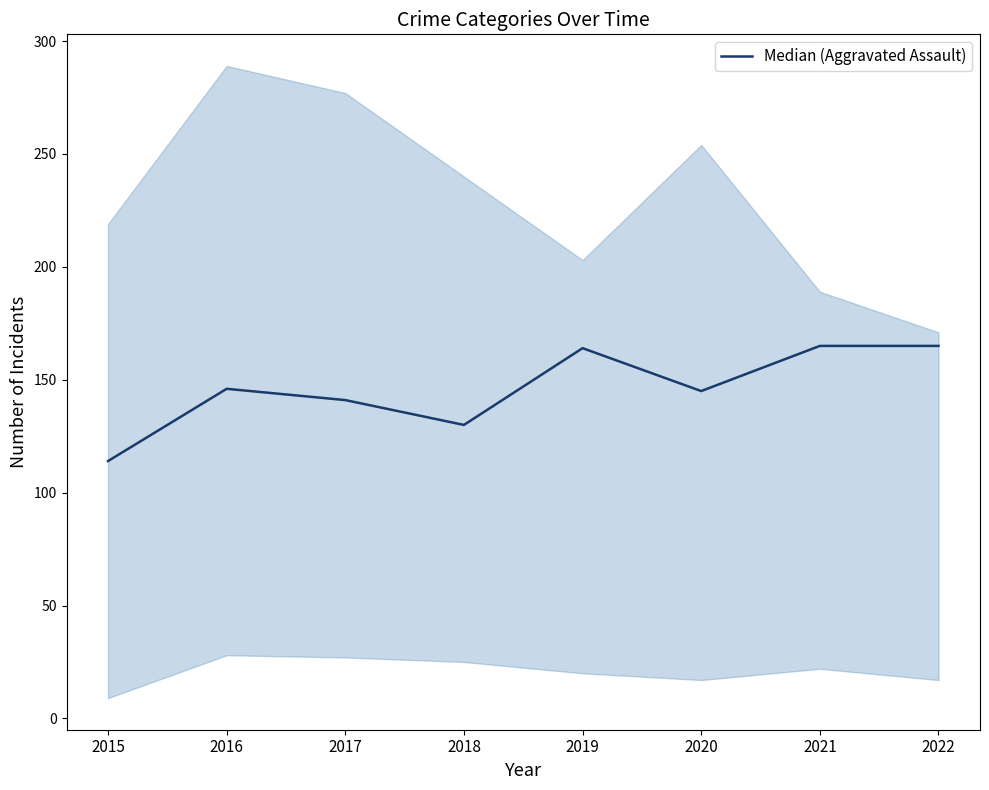

Approximately how many times larger is the value at 2022 compared to 2017?

1.2